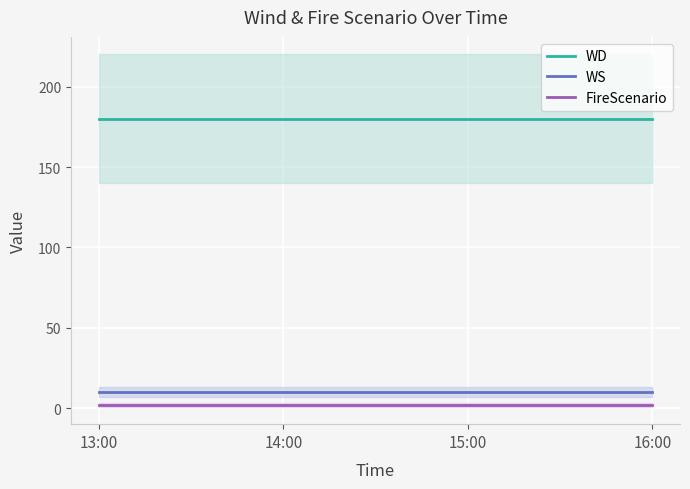

True or false: FireScenario has a value of 2 at 16:00.

True